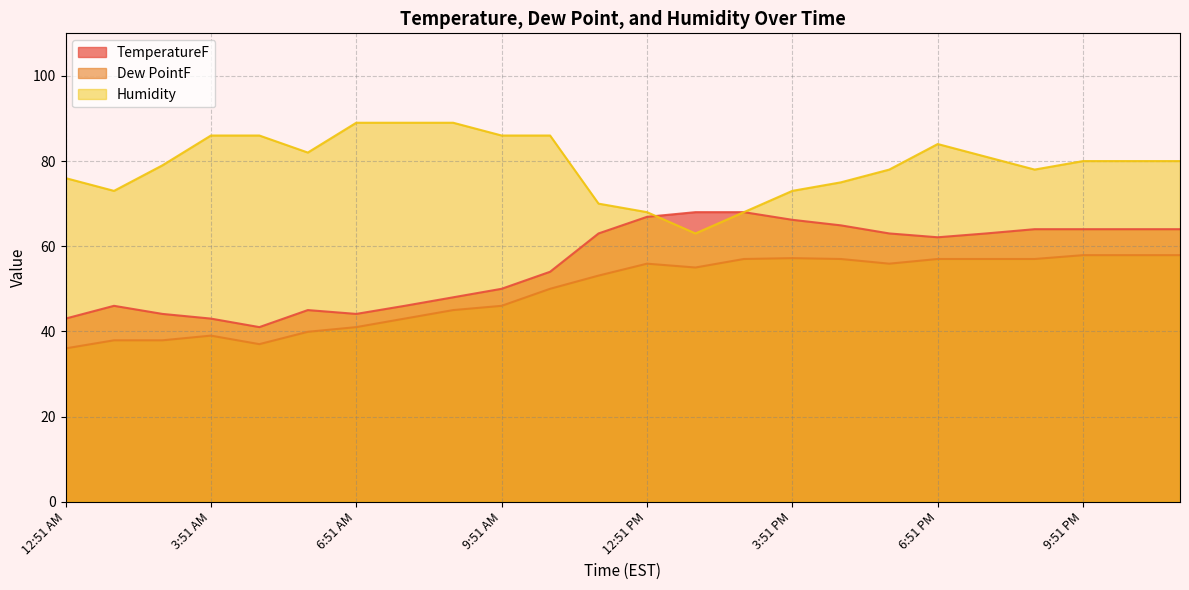

What is the difference between the Humidity values at 7:51 AM and 7:51 PM?

8.0